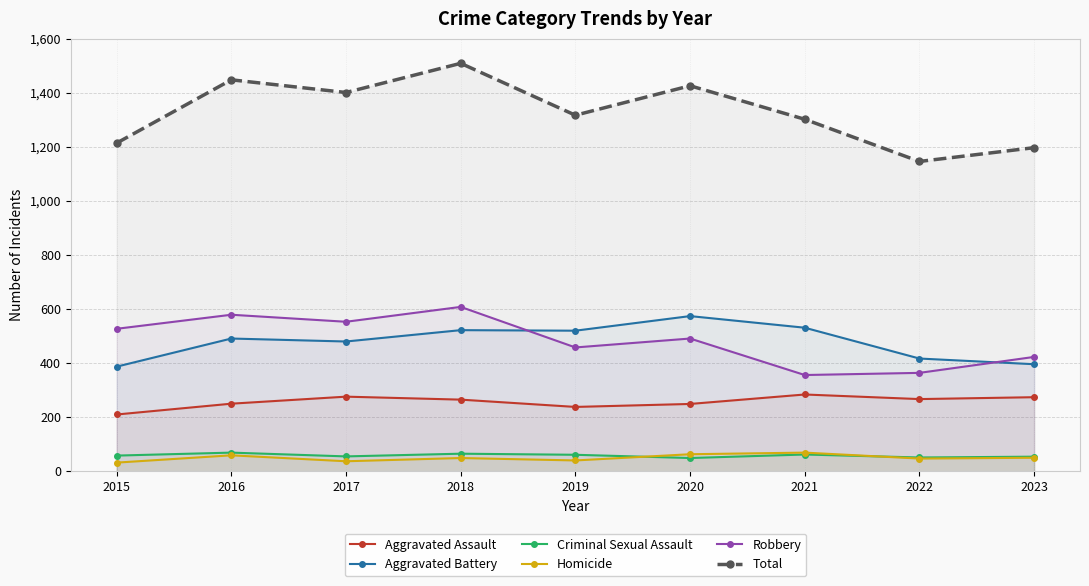

Is this an area chart (filled region under the line)?

No